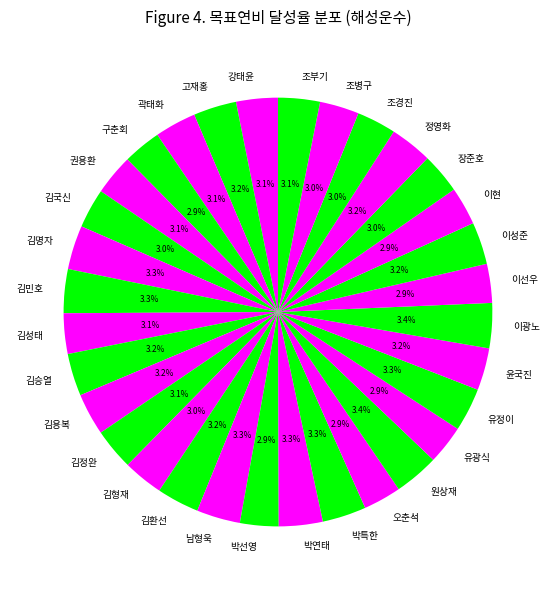

To the nearest percent, what portion does 김정완 represent?

3%